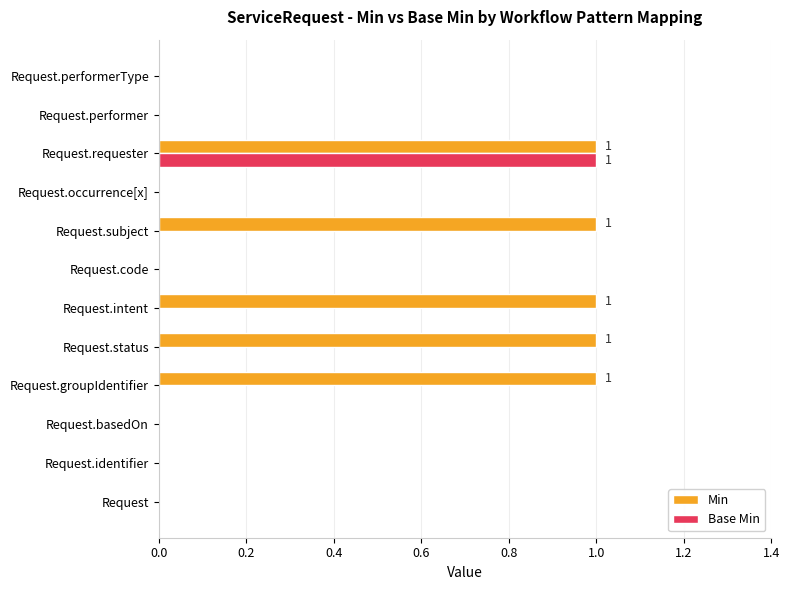

What is the highest value of the Min series?

1